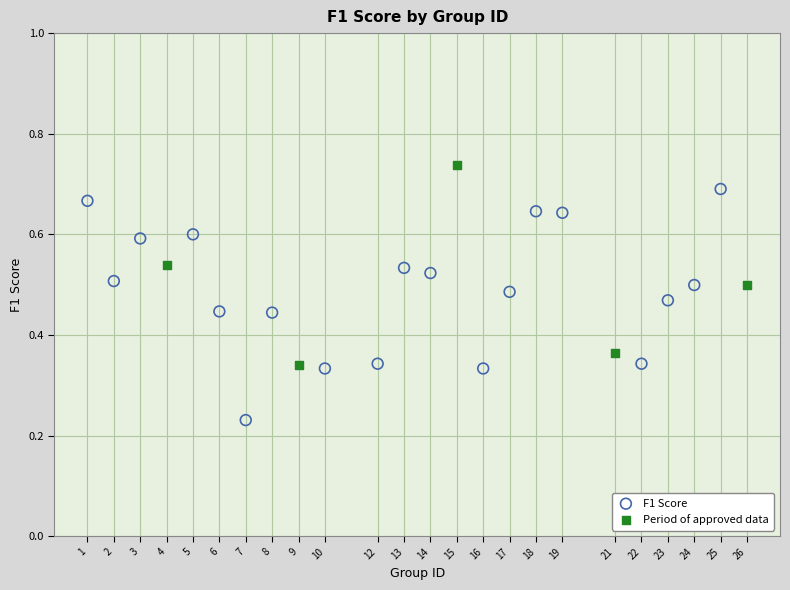

Which series reaches the maximum Y coordinate?

Period of approved data